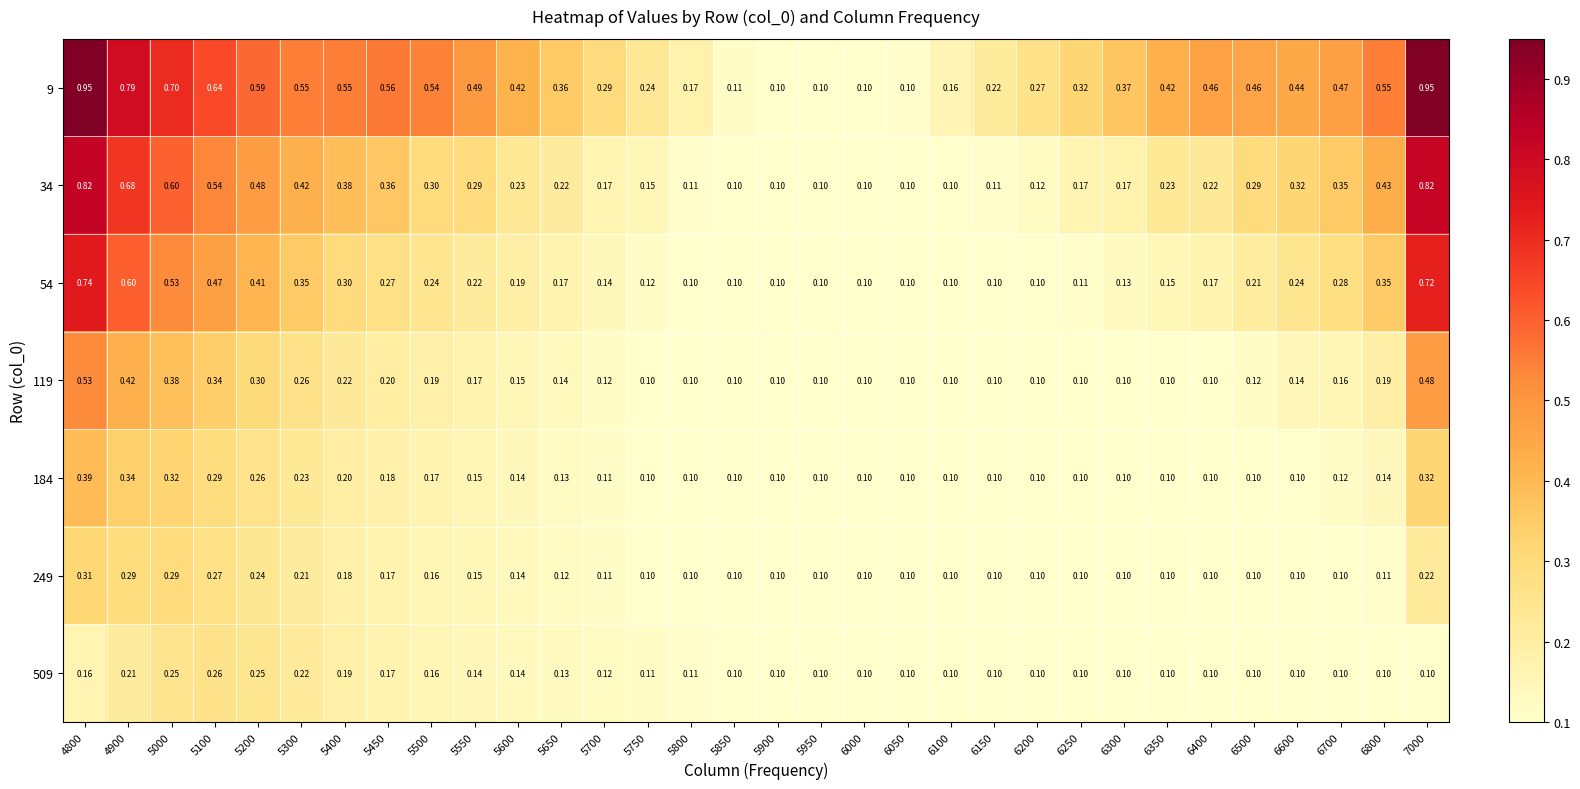

What is the minimum value shown in the chart?

0.1